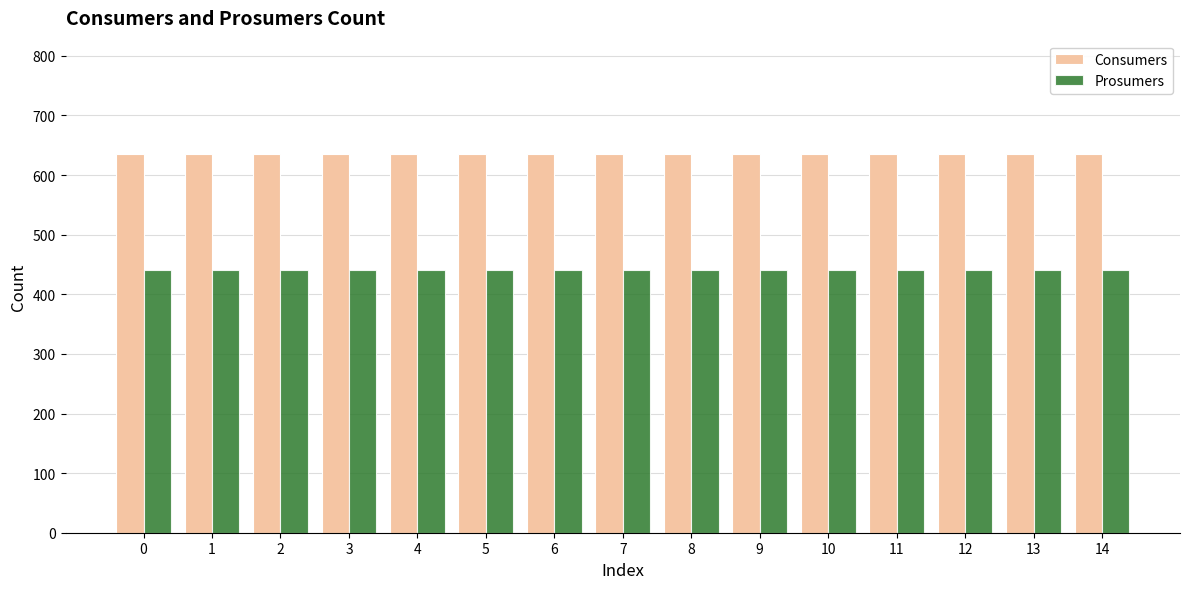

What is the spread (max minus min) of values at 14?

195